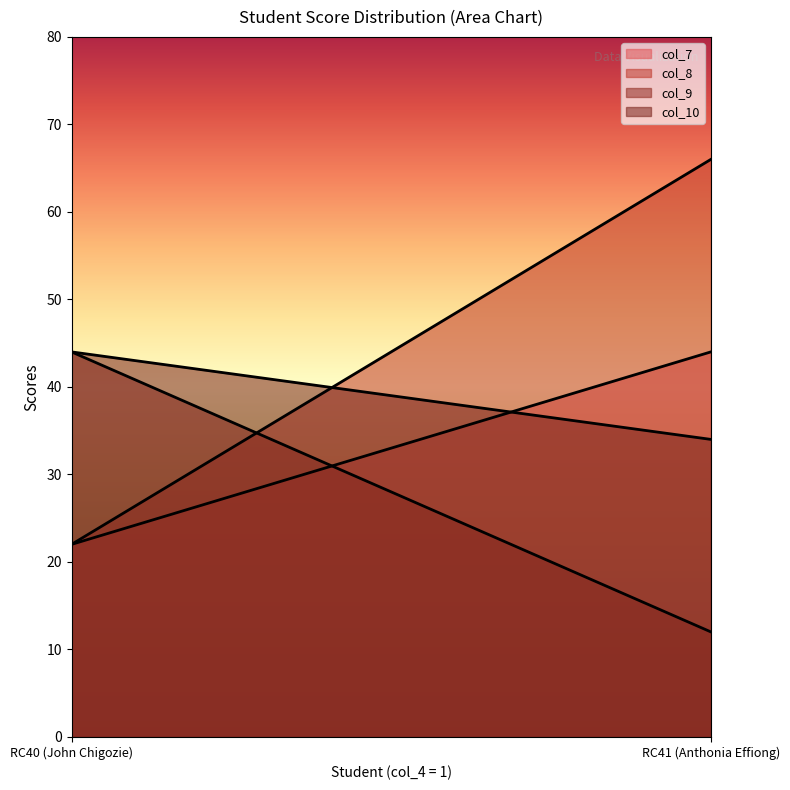

What is the average value of the col_10 series?

39